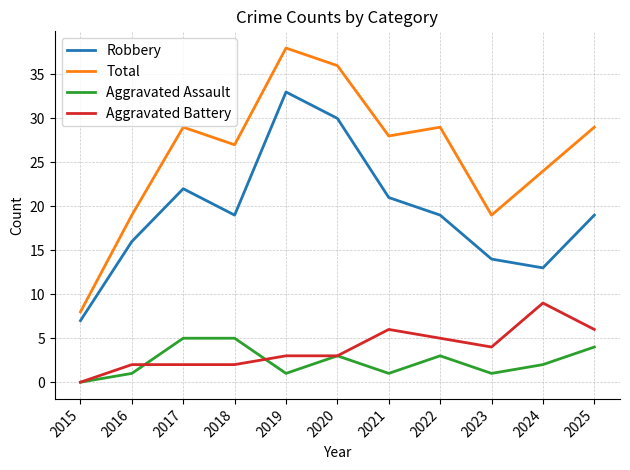

How many lines are shown in the chart?

4